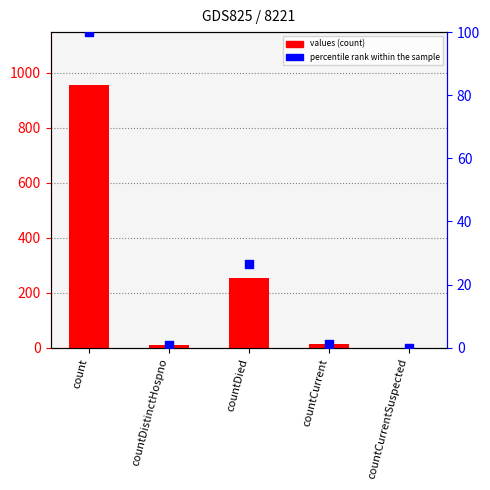

At which category is the sum across all series the highest?

count